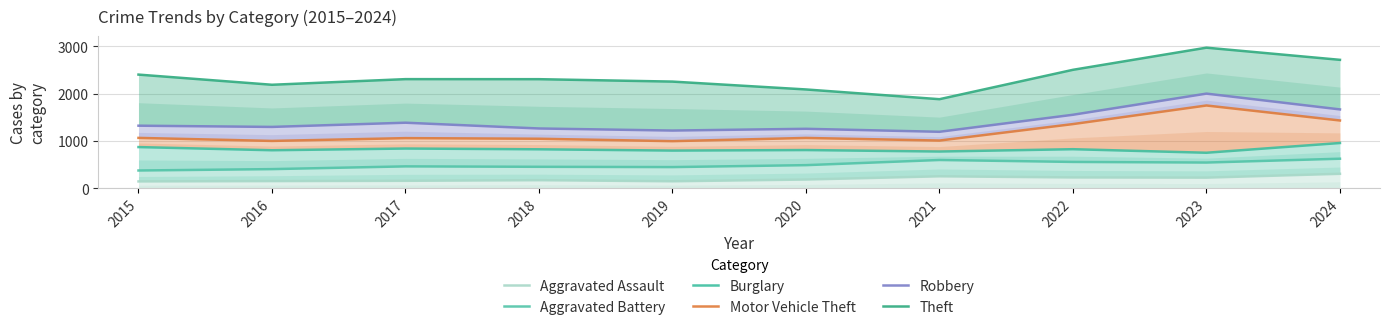

How many values in the Motor Vehicle Theft series are below 1065?

5